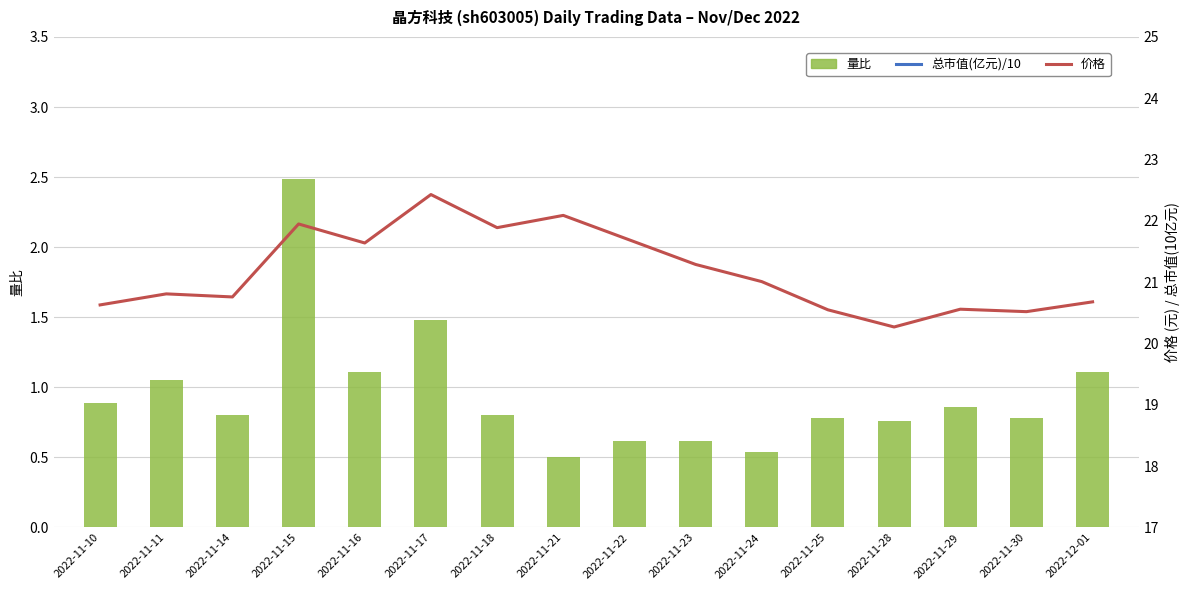

How many categories are shown in the chart?

16